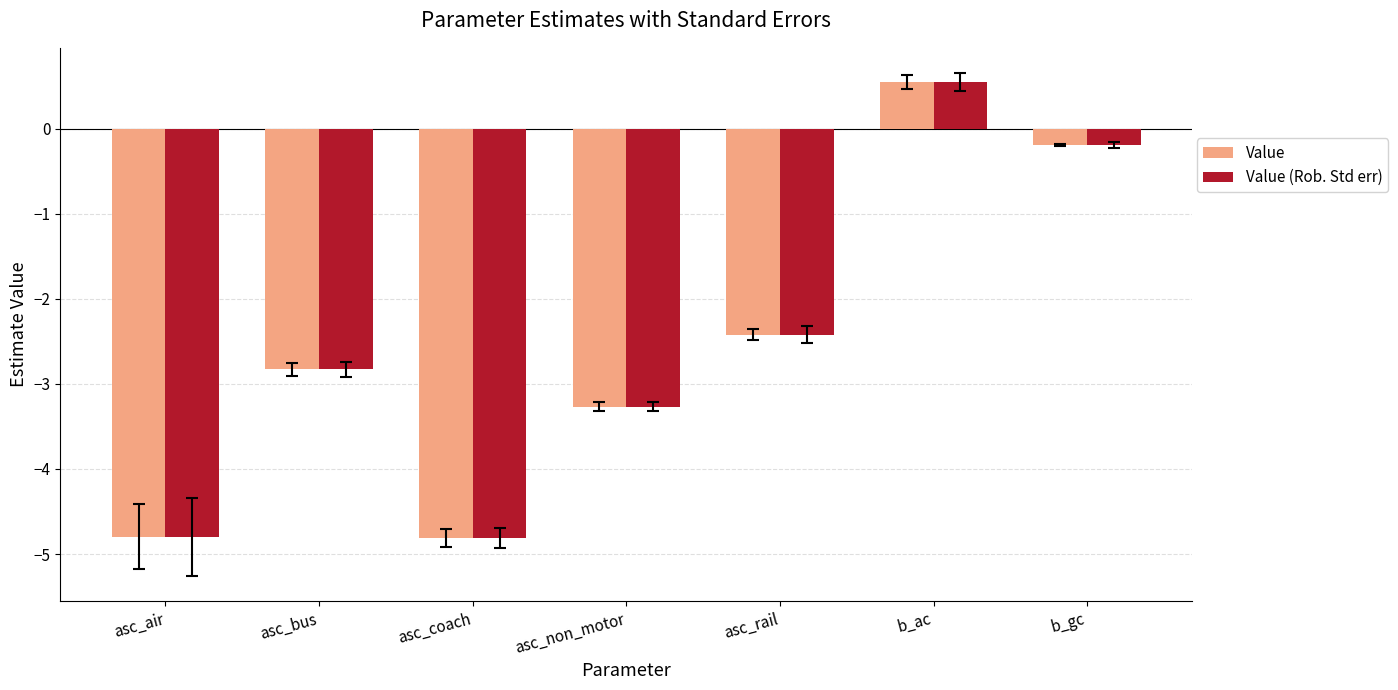

What is the value of the Value bar at the 6th from the left?

0.6